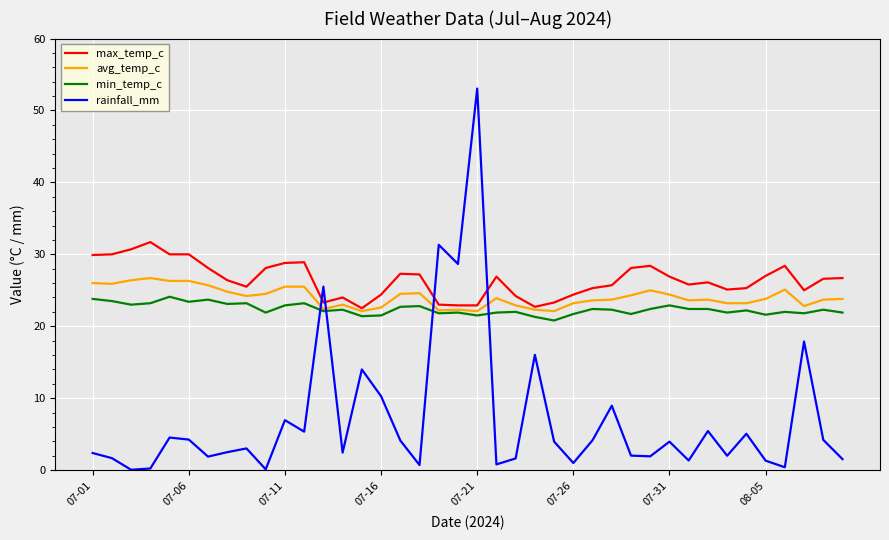

How many times do max_temp_c and rainfall_mm cross each other?

4